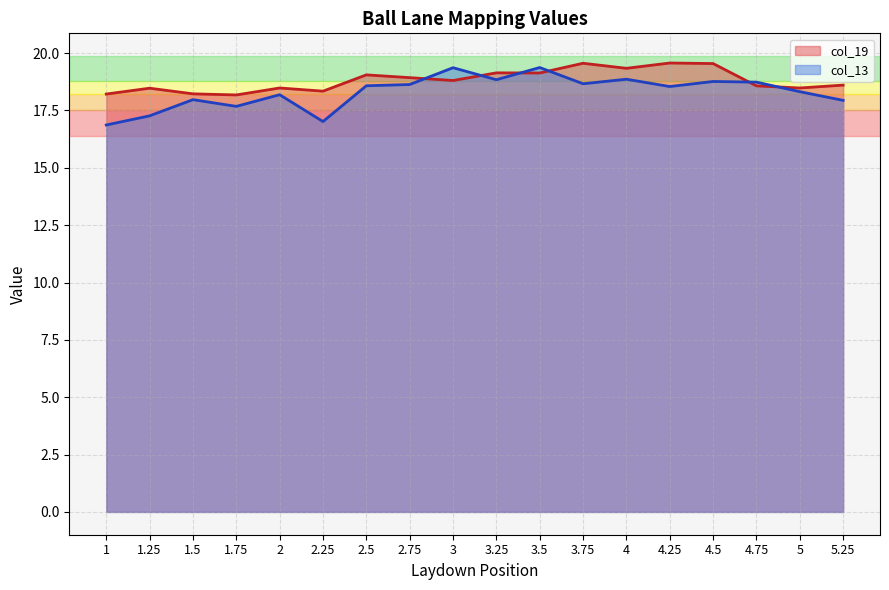

Reading right to left, what are all the values shown in this chart?

col_19: 5.25=18.6	5=18.5	4.75=18.6	4.5=19.5	4.25=19.6	4=19.3	3.75=19.6	3.5=19.1	3.25=19.1	3=18.8	2.75=18.9	2.5=19.1	2.25=18.3	2=18.5	1.75=18.2	1.5=18.2	1.25=18.5	1=18.2
col_13: 5.25=17.9	5=18.3	4.75=18.7	4.5=18.8	4.25=18.5	4=18.9	3.75=18.7	3.5=19.4	3.25=18.8	3=19.4	2.75=18.6	2.5=18.6	2.25=17.0	2=18.2	1.75=17.7	1.5=18.0	1.25=17.3	1=16.9